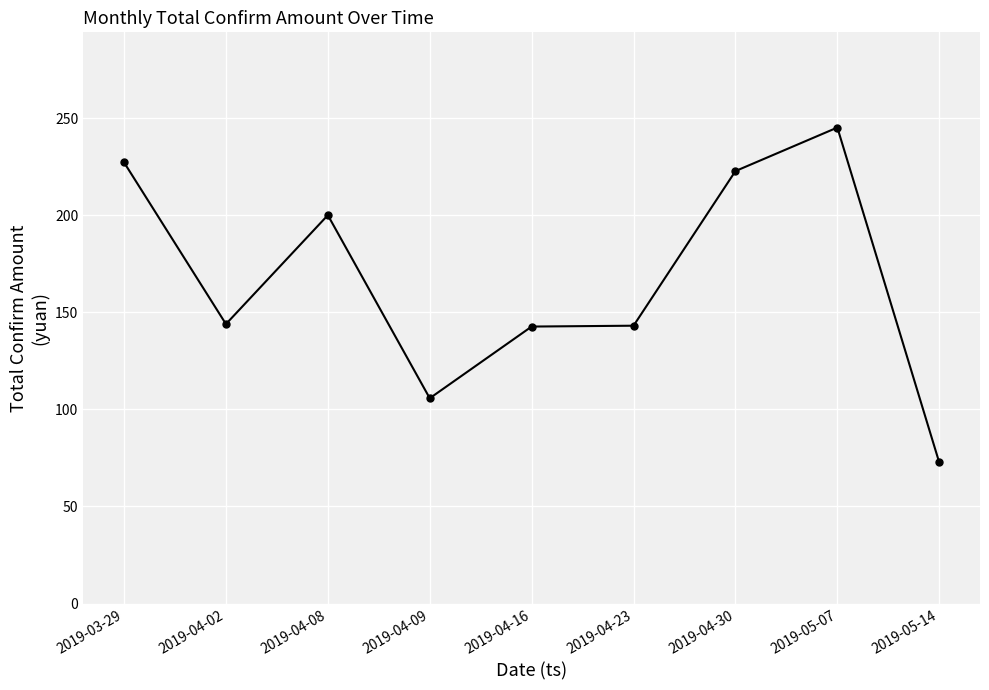

Which has a higher value, 2019-05-07 or 2019-05-14?

2019-05-07